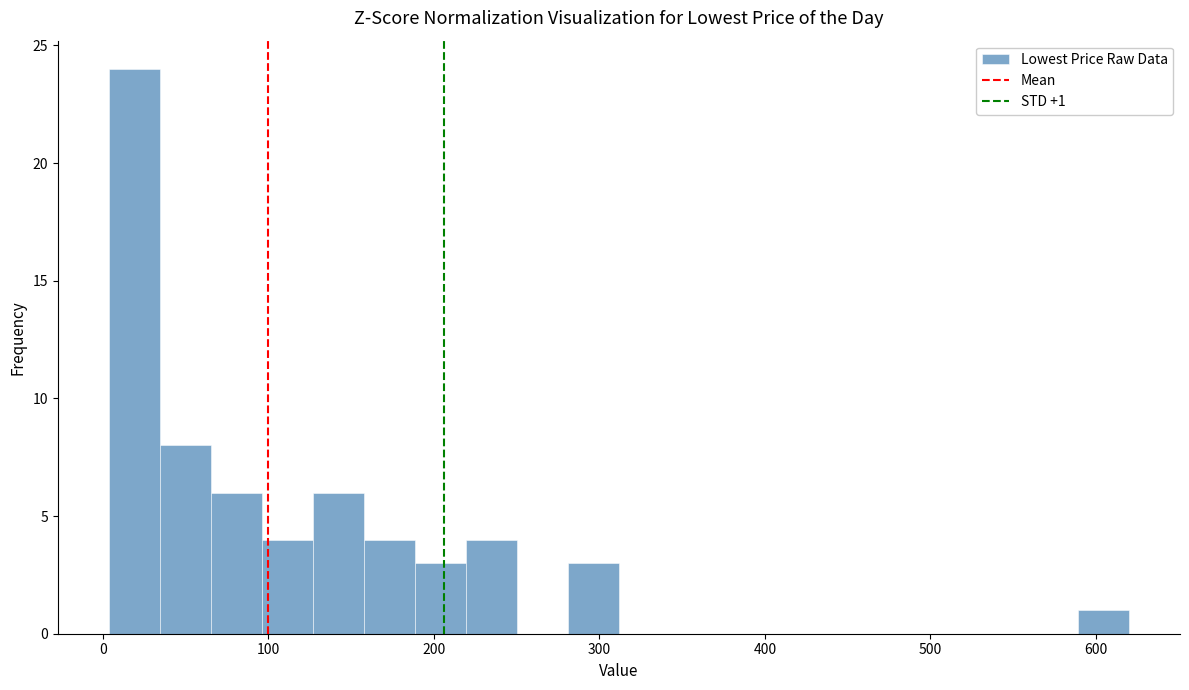

Read against the x-axis, roughly where is the centre of the tallest bar?

20